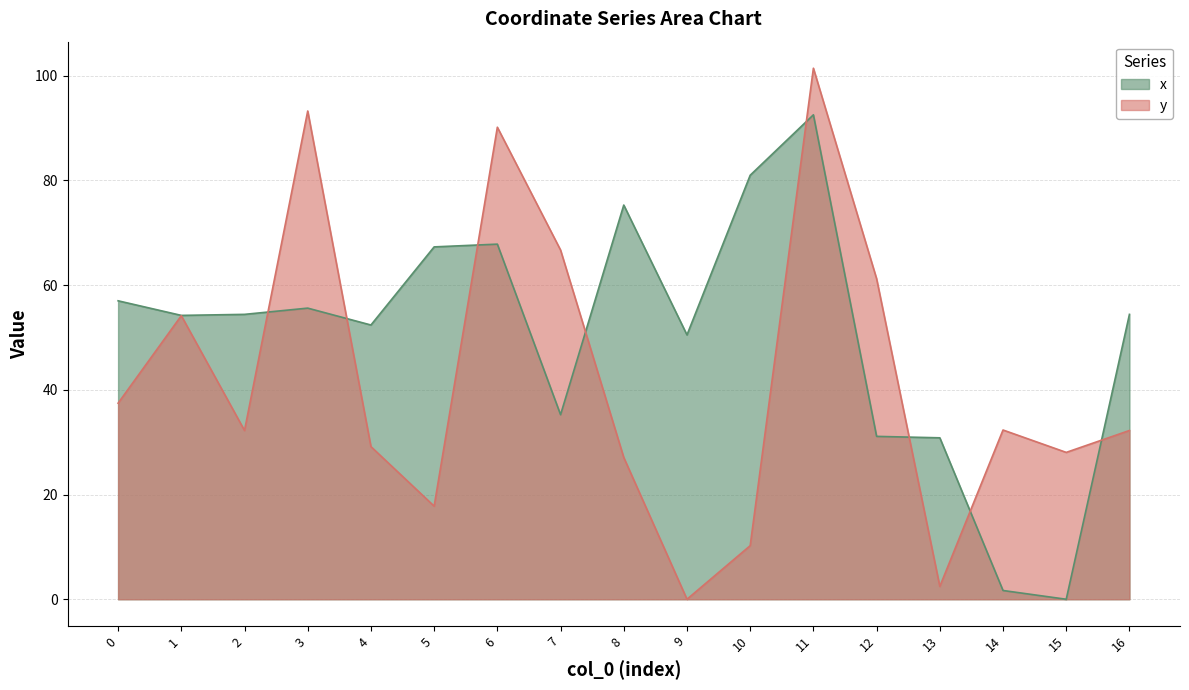

Reading left to right, transcribe all the data shown in this chart.

x: 0=57.0	1=54.2	2=54.4	3=55.6	4=52.4	5=67.3	6=67.8	7=35.2	8=75.3	9=50.5	10=81.0	11=92.5	12=31.1	13=30.8	14=1.7	15=0.0	16=54.4
y: 0=37.4	1=54.1	2=32.2	3=93.2	4=29.1	5=17.8	6=90.1	7=66.7	8=27.1	9=0.0	10=10.2	11=101.4	12=61.2	13=2.4	14=32.3	15=28.0	16=32.2